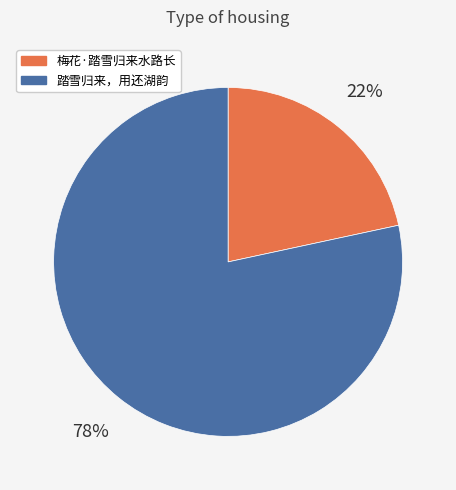

What is the smallest slice in the pie chart?

梅花·踏雪归来水路长